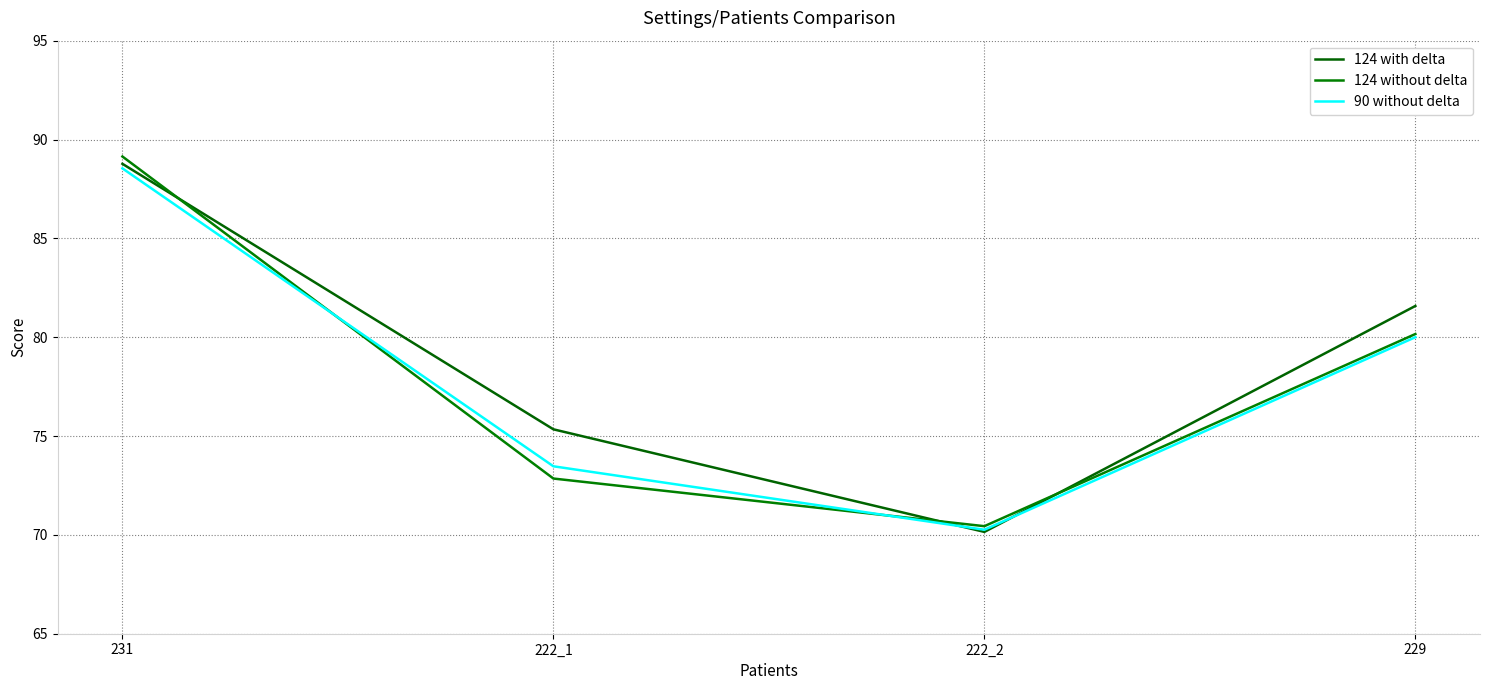

Does the chart display data point markers on the line(s)?

No